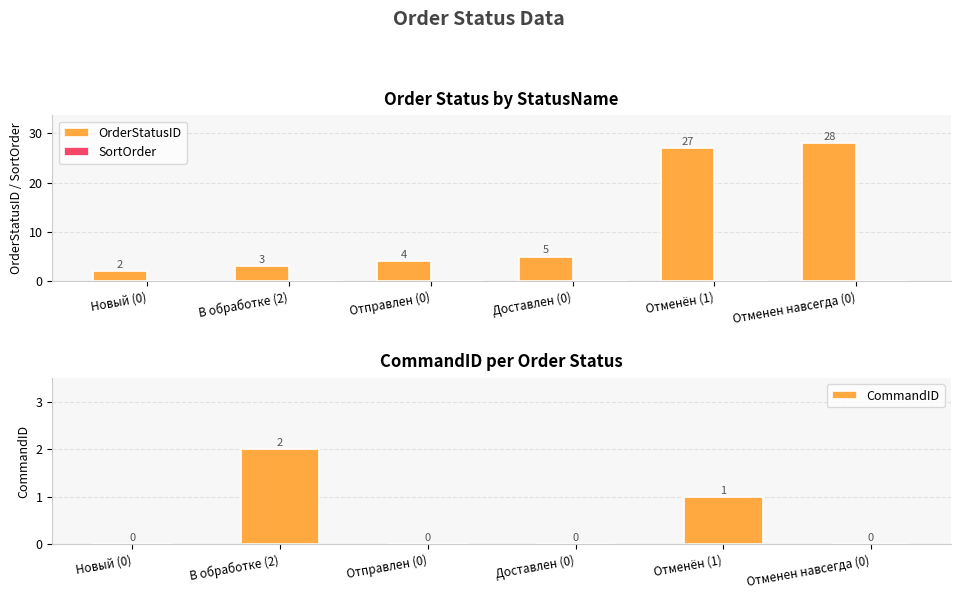

How many CommandID values are between 0 and 1?

5